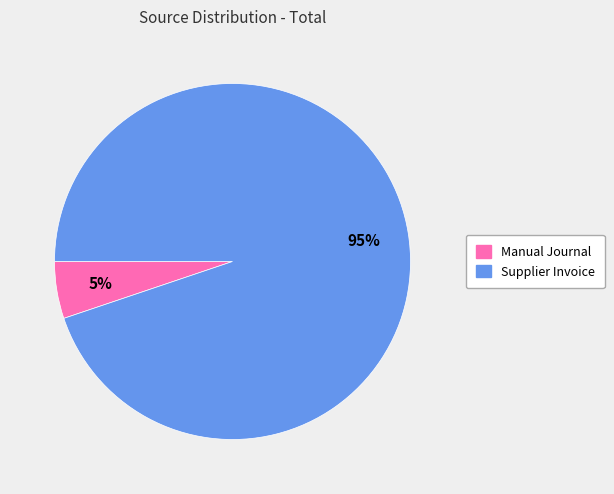

Is the sum of Manual Journal and Supplier Invoice greater than half?

Yes